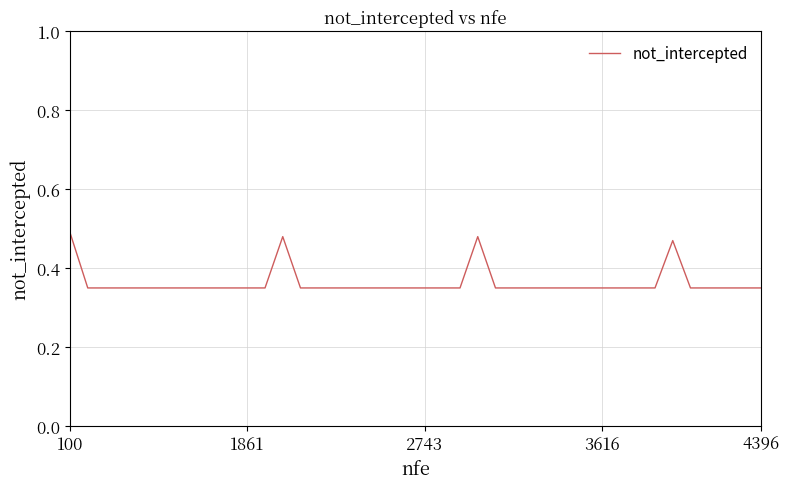

Reading left to right, list all the values displayed in this chart.

0.5	0.3	0.3	0.3	0.3	0.3	0.3	0.3	0.3	0.3	0.3	0.3	0.5	0.3	0.3	0.3	0.3	0.3	0.3	0.3	0.3	0.3	0.3	0.5	0.3	0.3	0.3	0.3	0.3	0.3	0.3	0.3	0.3	0.3	0.5	0.3	0.3	0.3	0.3	0.3